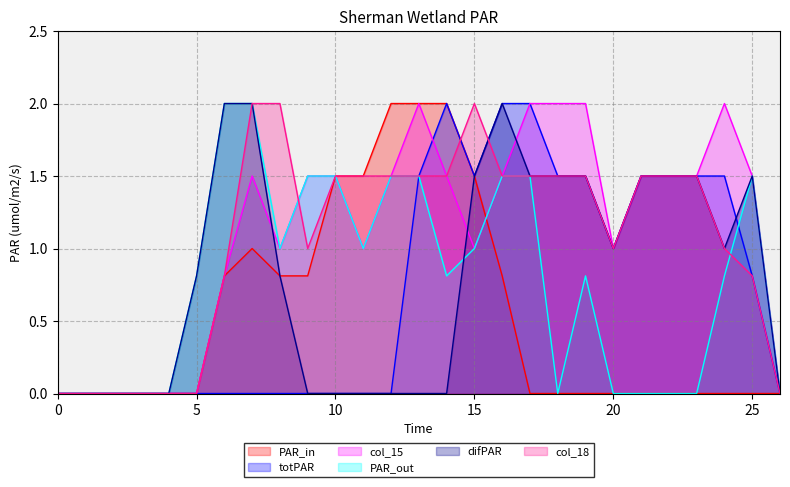

True or false: col_11 has more than 0 interior local peaks.

True